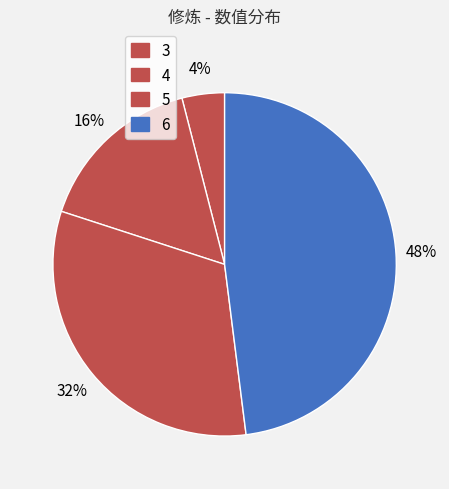

What is the largest slice in the pie chart?

6